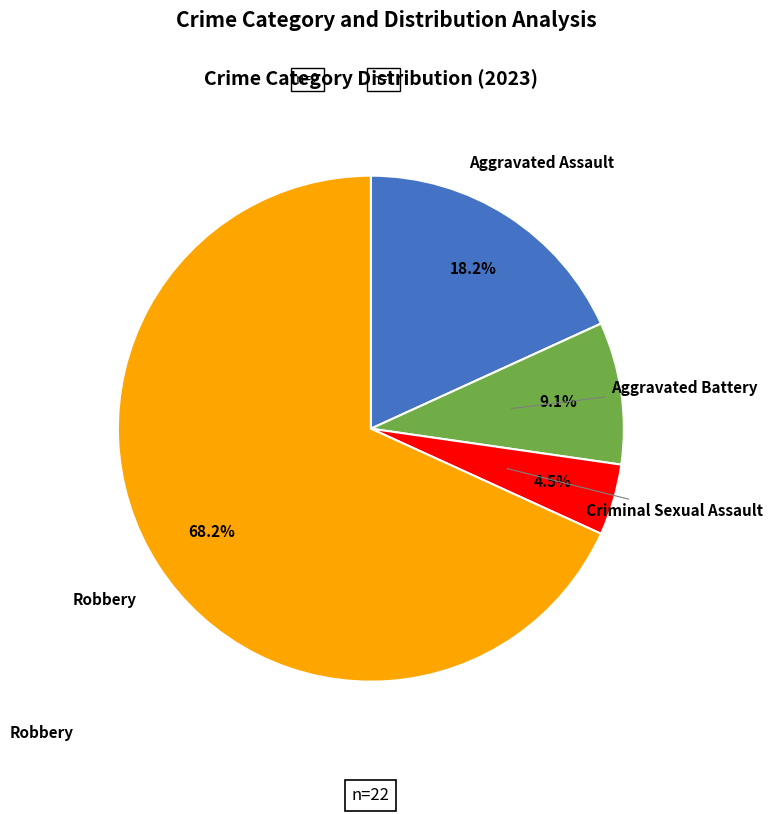

Is there any slice that represents more than half of the pie?

Yes